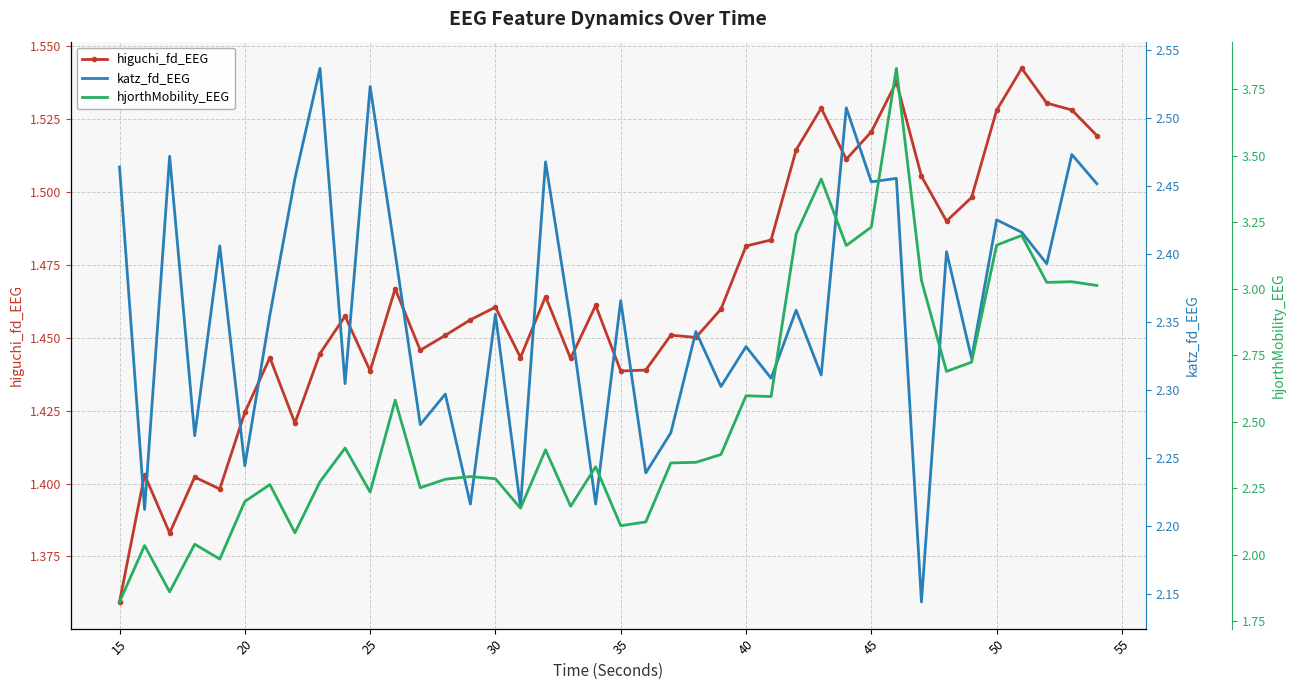

At which label is higuchi_fd_EEG closest to 1?

15